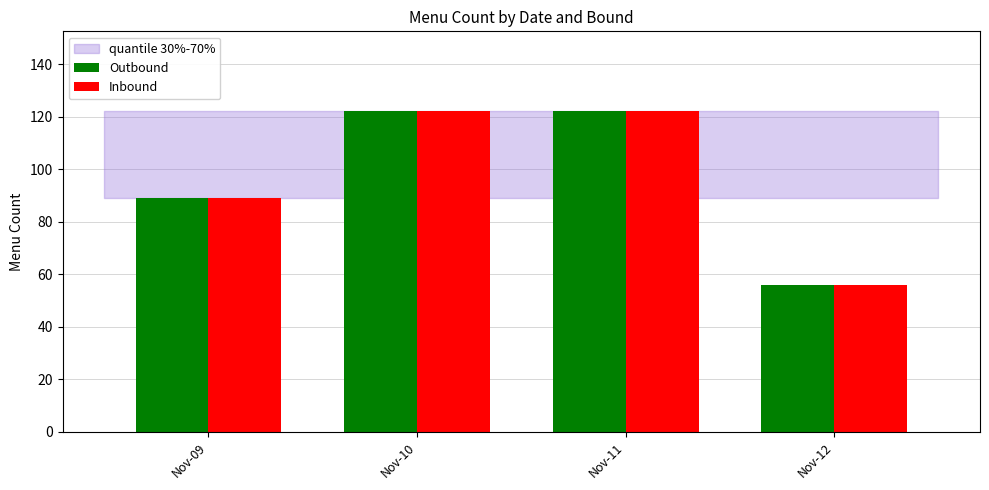

What is the total value across all series at Nov-11?

244